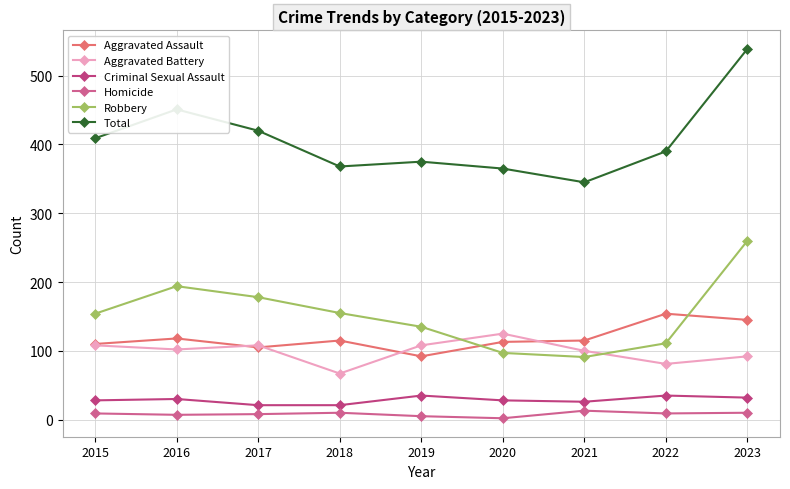

How many interior local valleys does the Homicide series have?

3